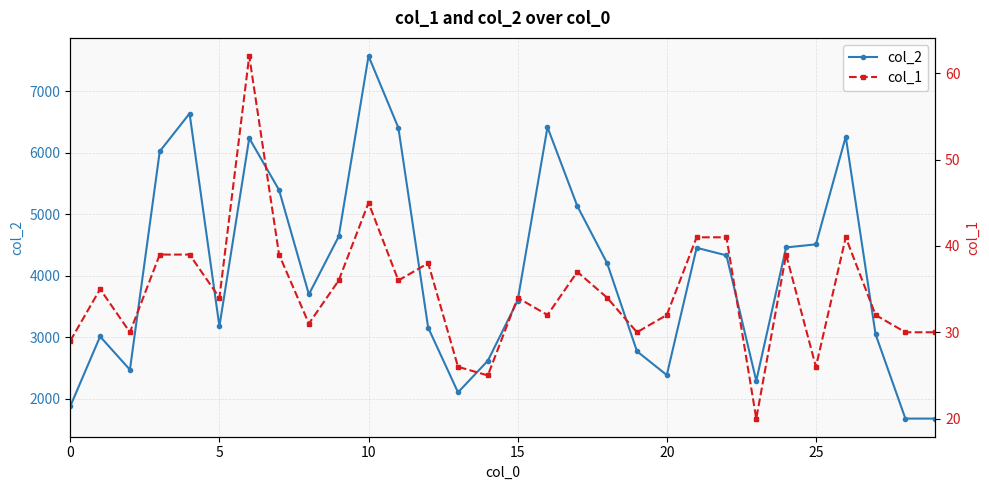

What is the value of the col_1 point at the 22nd from the left?

41